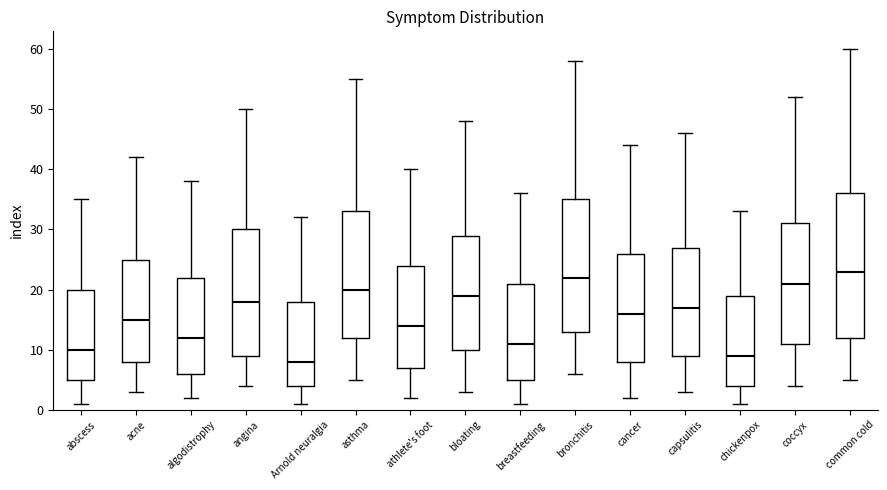

Comparing the boxes themselves (not the whiskers), which one is the tallest?

common cold